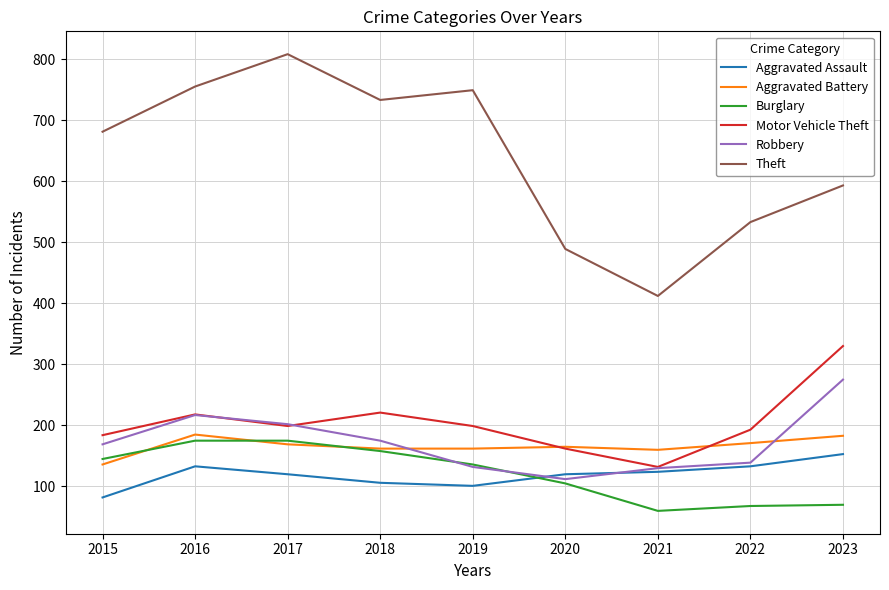

What is the approximate value of Theft at 2017, to the nearest 5?

810